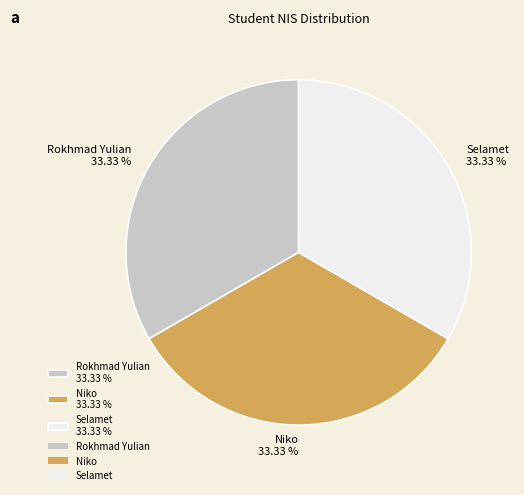

Does Niko account for over 50% of the chart?

No